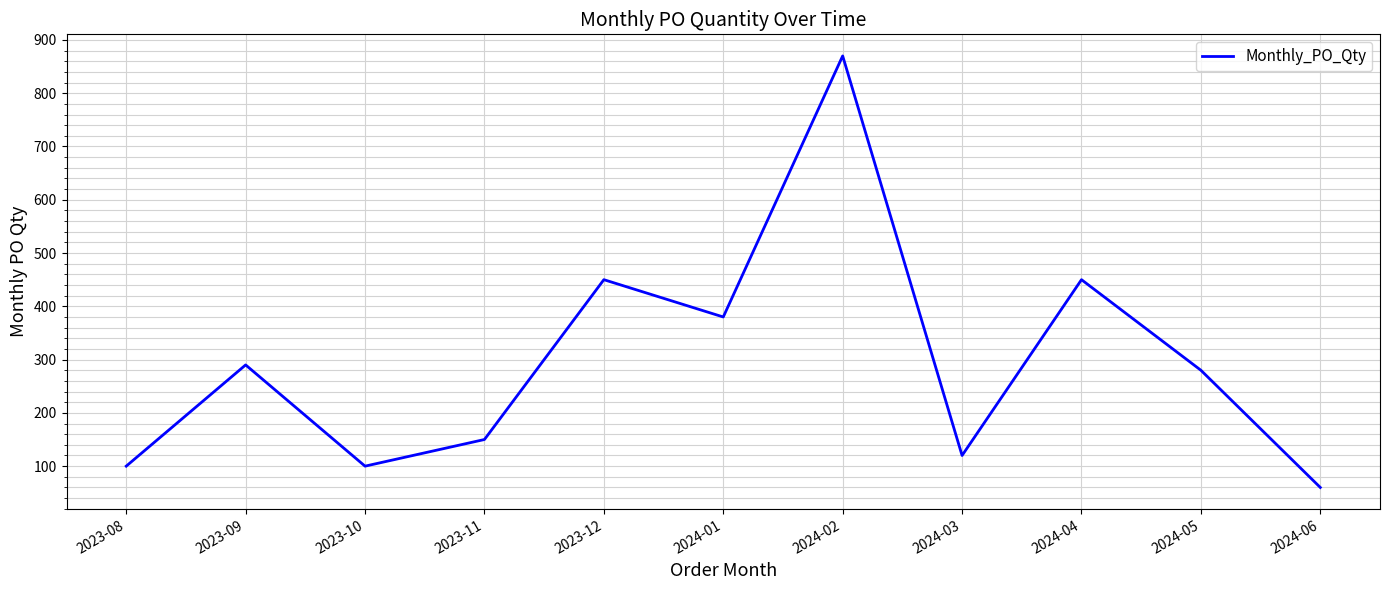

What value does the data have at 2024-06, to the nearest 10?

60